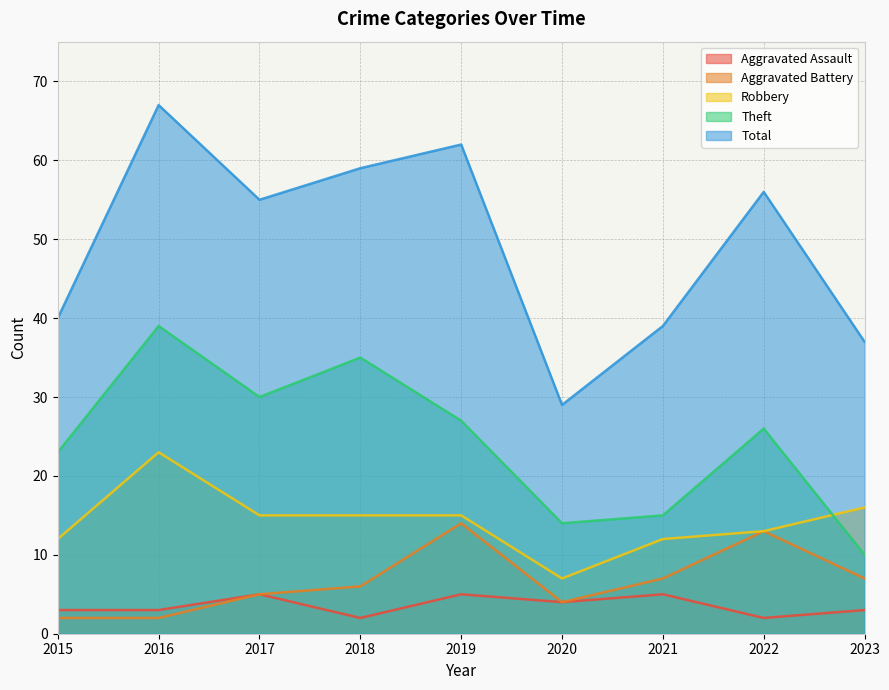

How many lines are shown in the chart?

5